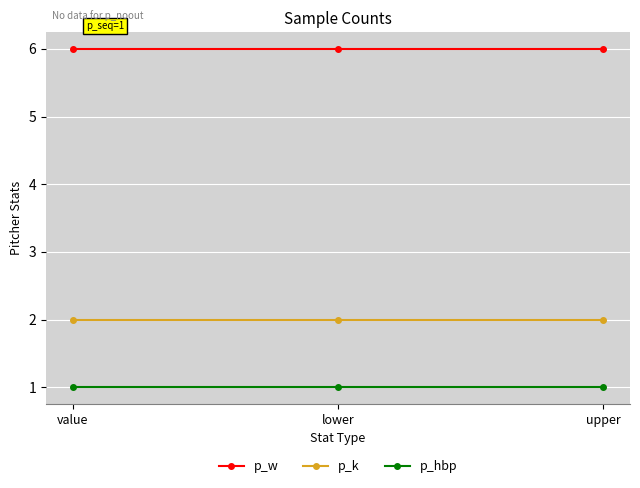

List the series in order of their overall mean, highest first.

p_w, p_k, p_hbp